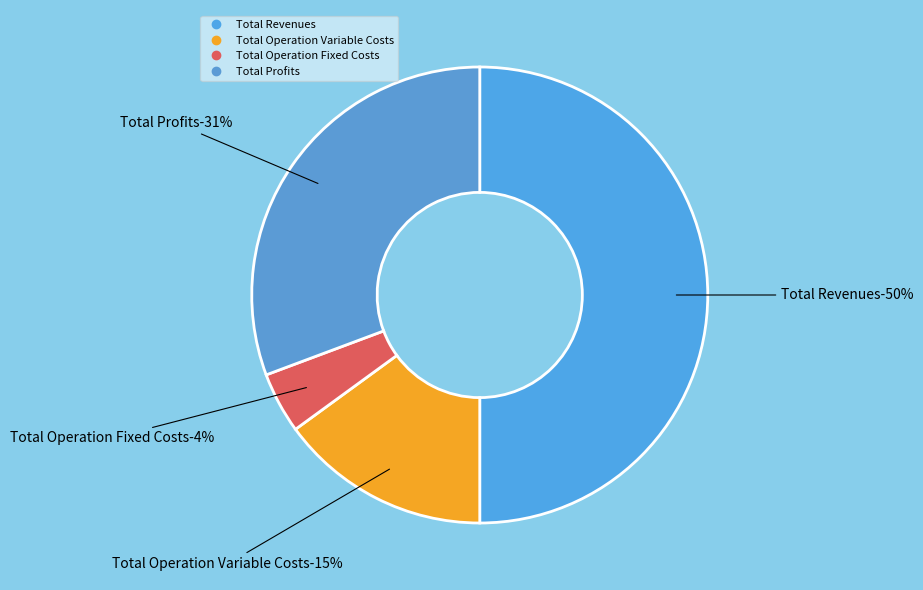

Count the number of slices in the pie.

5